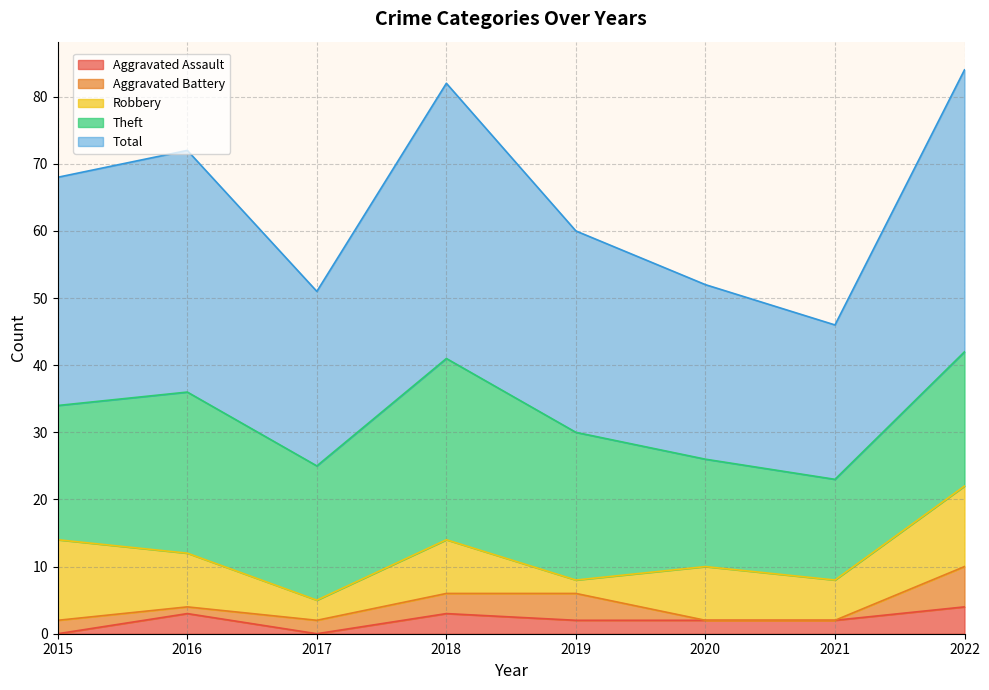

Rank the categories by Total value from lowest to highest.

2021, 2017, 2020, 2019, 2015, 2016, 2018, 2022